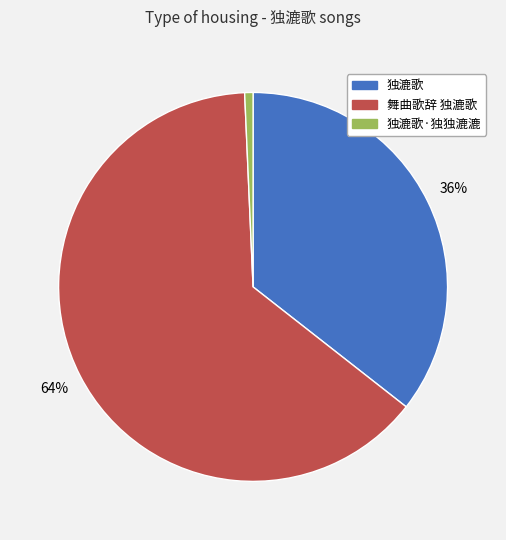

What percentage is the 独漉歌·独独漉漉 slice, to the nearest percent?

1%